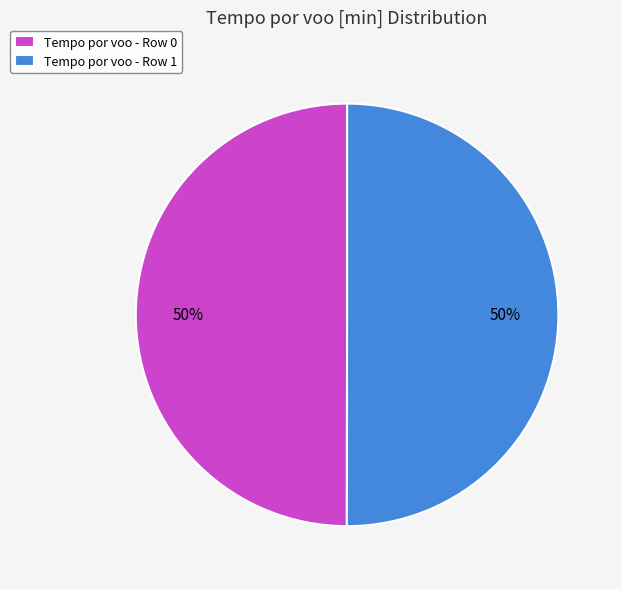

To the nearest percent, what is the average slice percentage?

50%